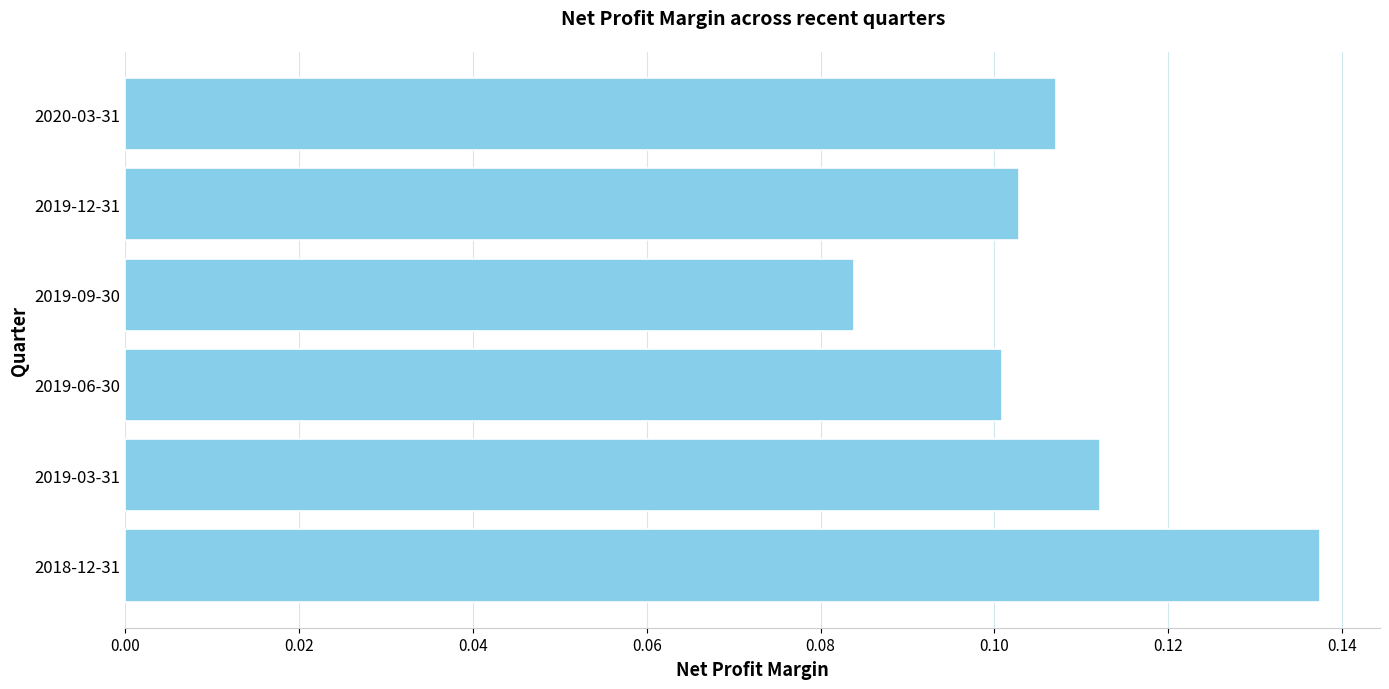

What position from the bottom is 2018-12-31?

1